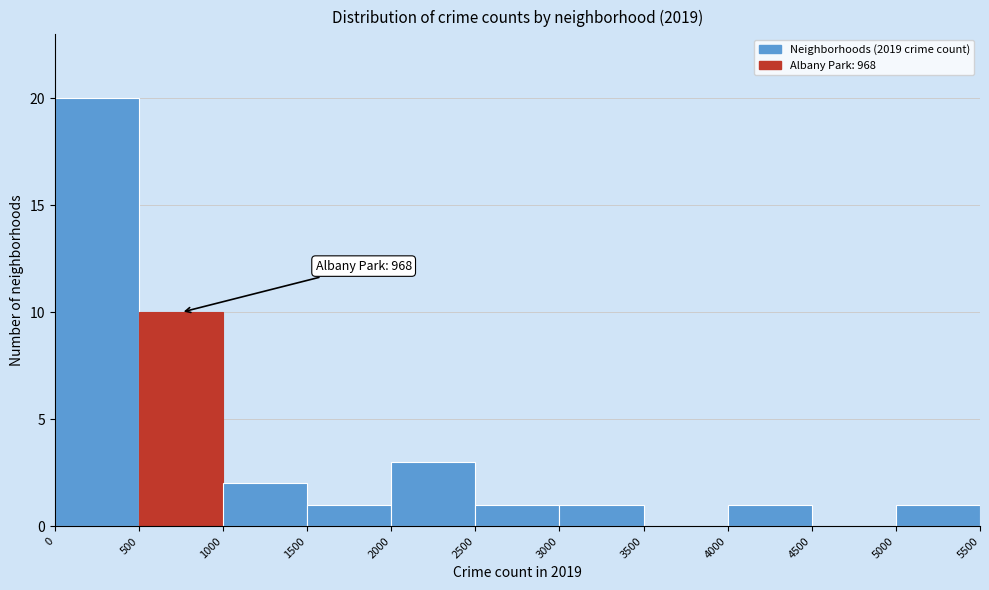

Which range on the x-axis has the tallest bar?

0 to 500